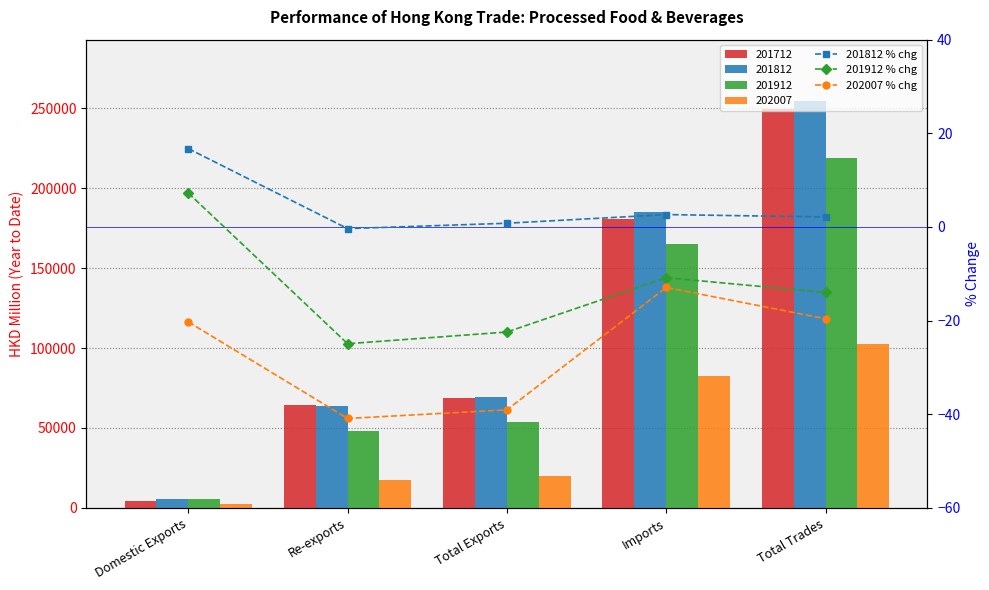

What is the label of the 5th bar from the right?

Domestic Exports